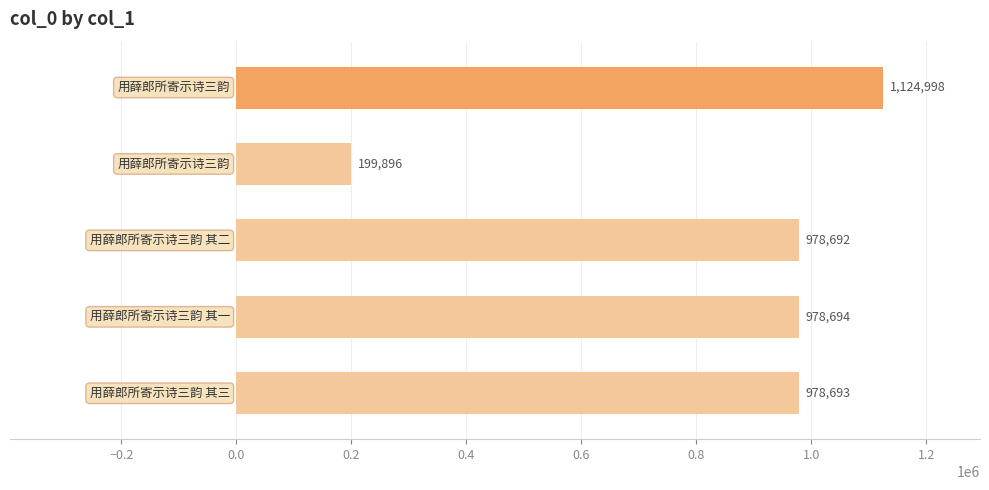

What is the maximum value shown in the chart?

1124998